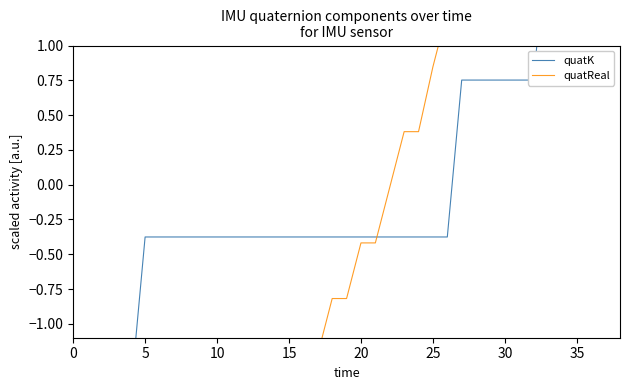

True or false: quatK has more than 1 interior local peaks.

False